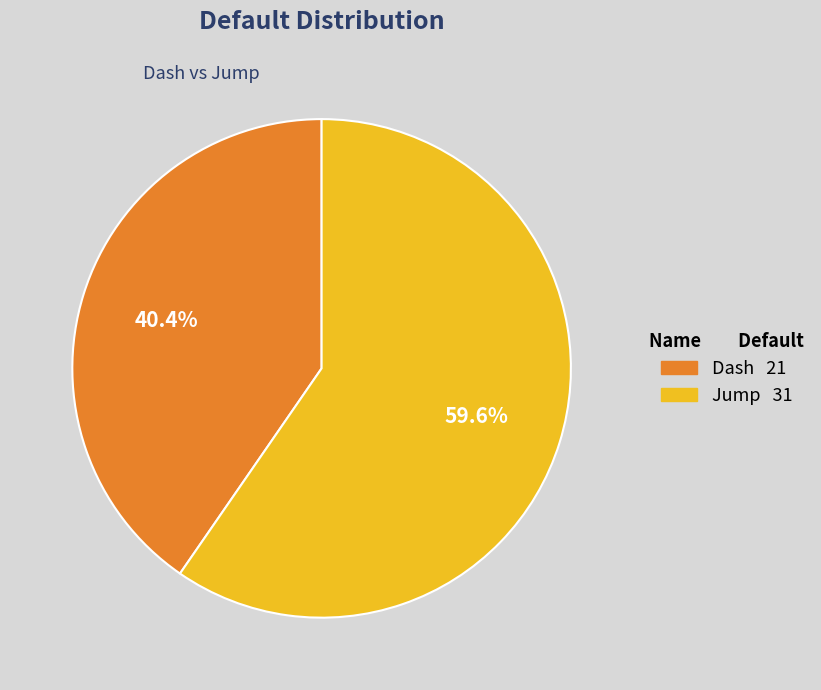

Which category has the smallest portion of the pie?

Dash